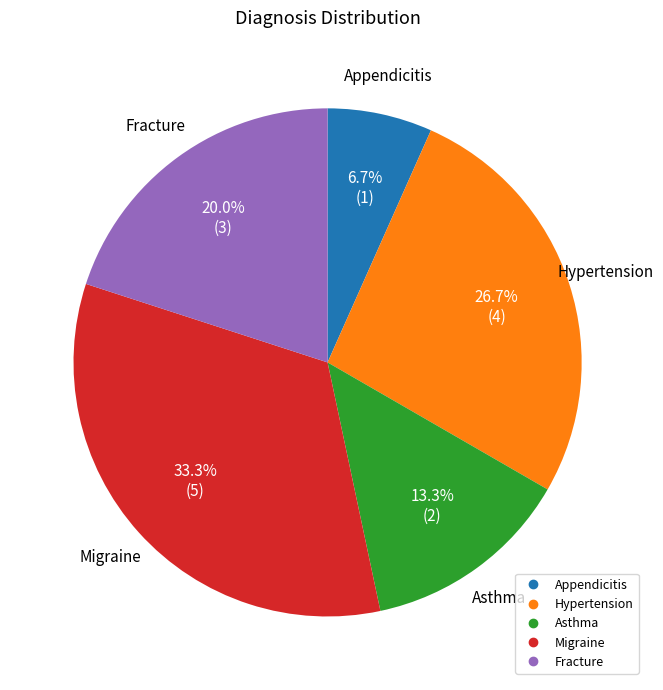

Rank the categories by value from lowest to highest.

Appendicitis, Asthma, Fracture, Hypertension, Migraine